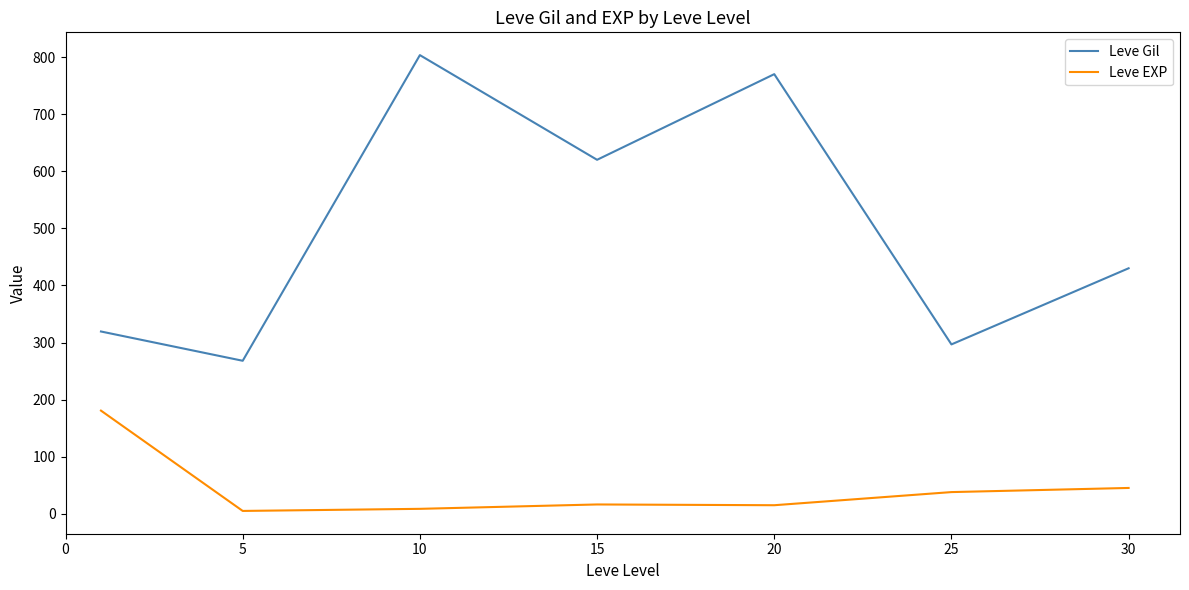

What is the difference between the maximum and minimum values in the Leve EXP series?

175.7